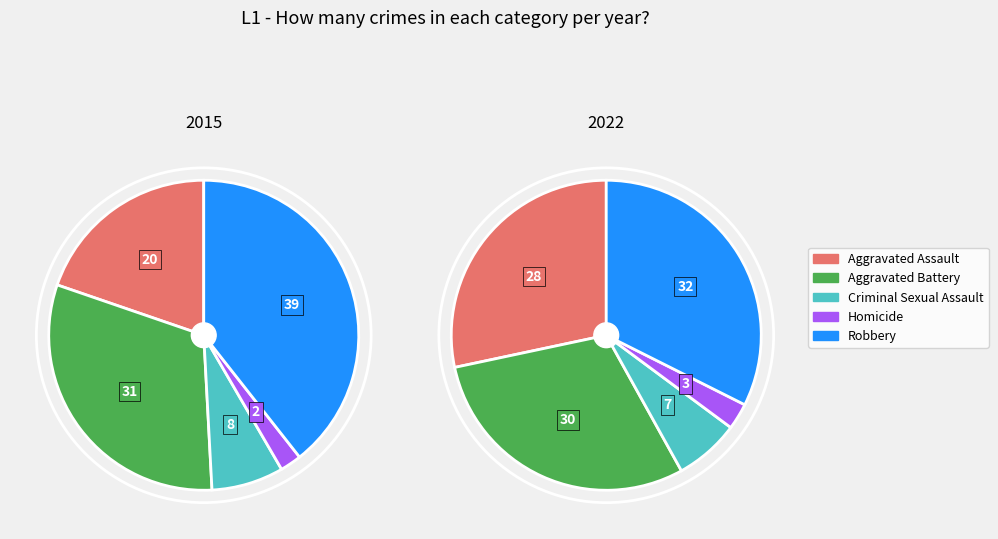

Does Robbery account for over 50% of the chart?

No